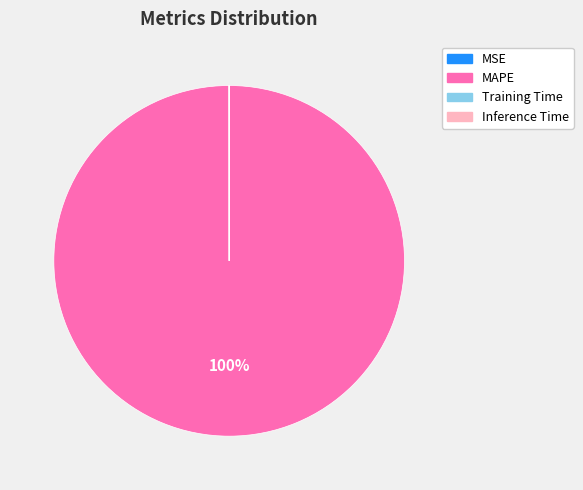

Is there any slice that represents more than half of the pie?

Yes